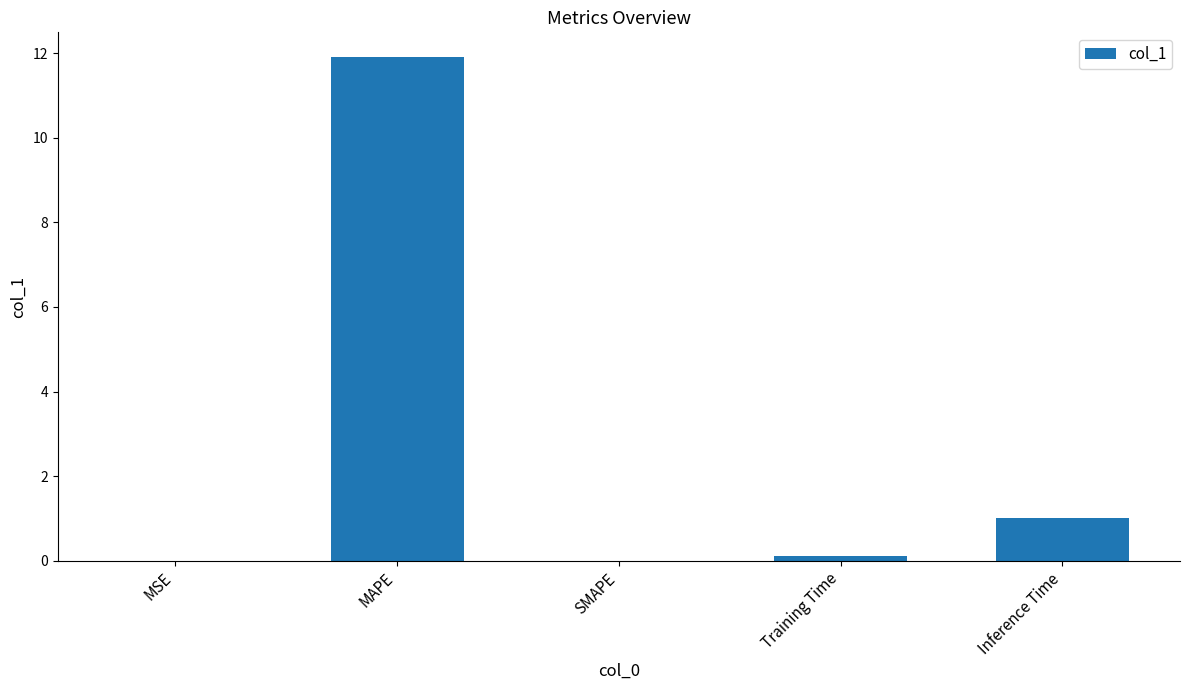

True or false: the data shows 0.0 at MSE.

True